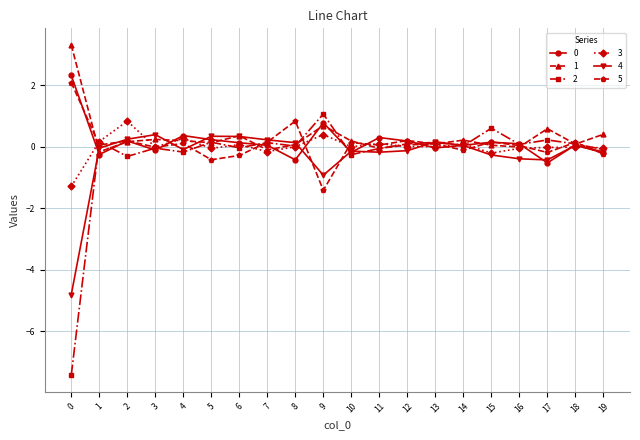

Is it true that 0 equals 0.1 at 18?

True